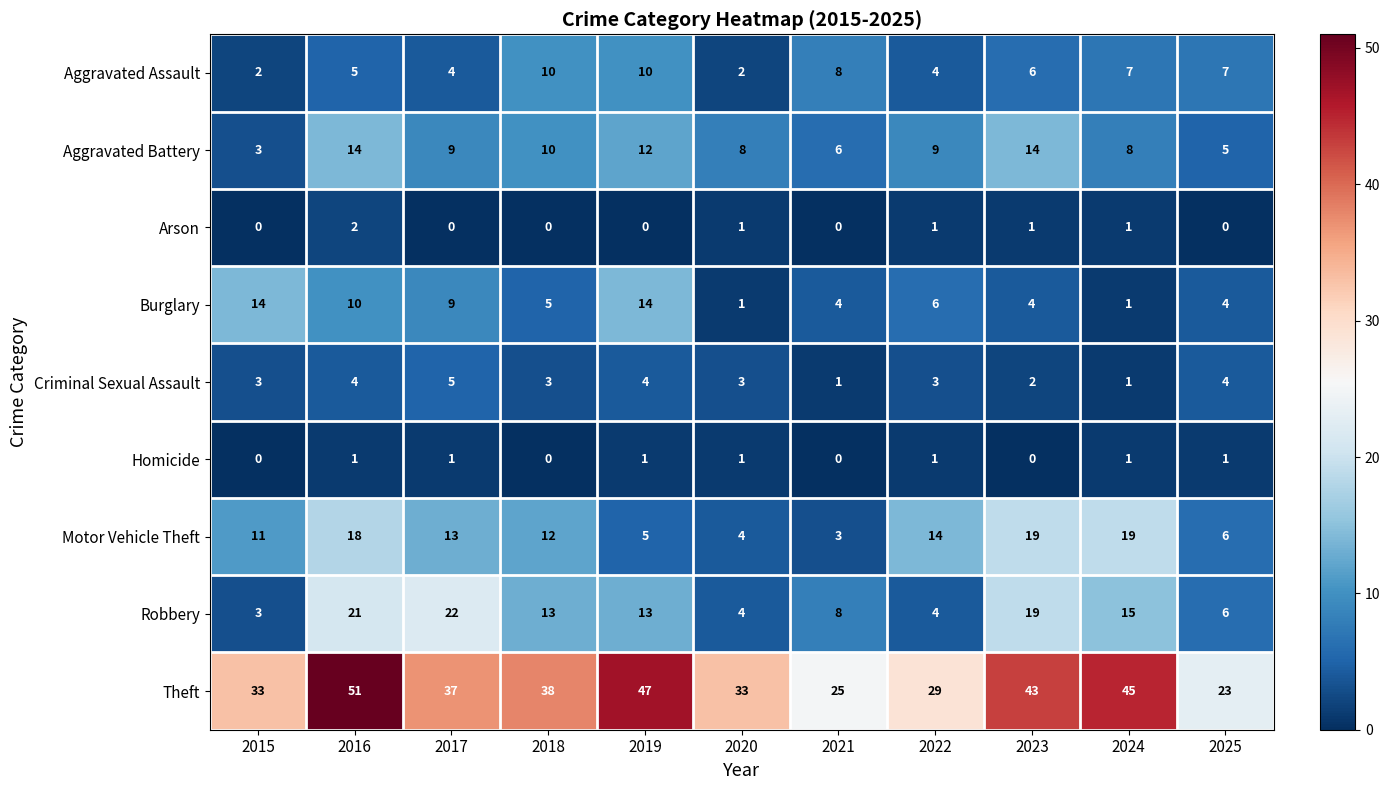

What is the sum of all Robbery values?

128